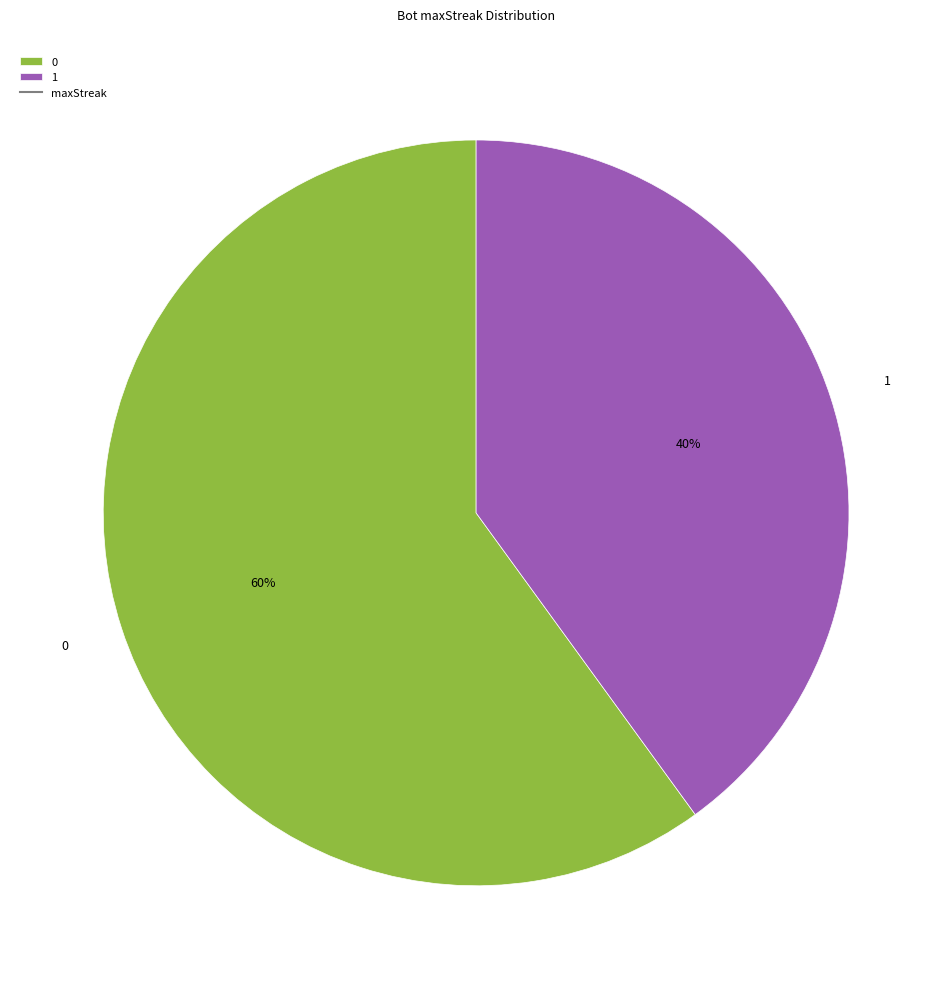

To the nearest percent, what portion does 1 represent?

40%